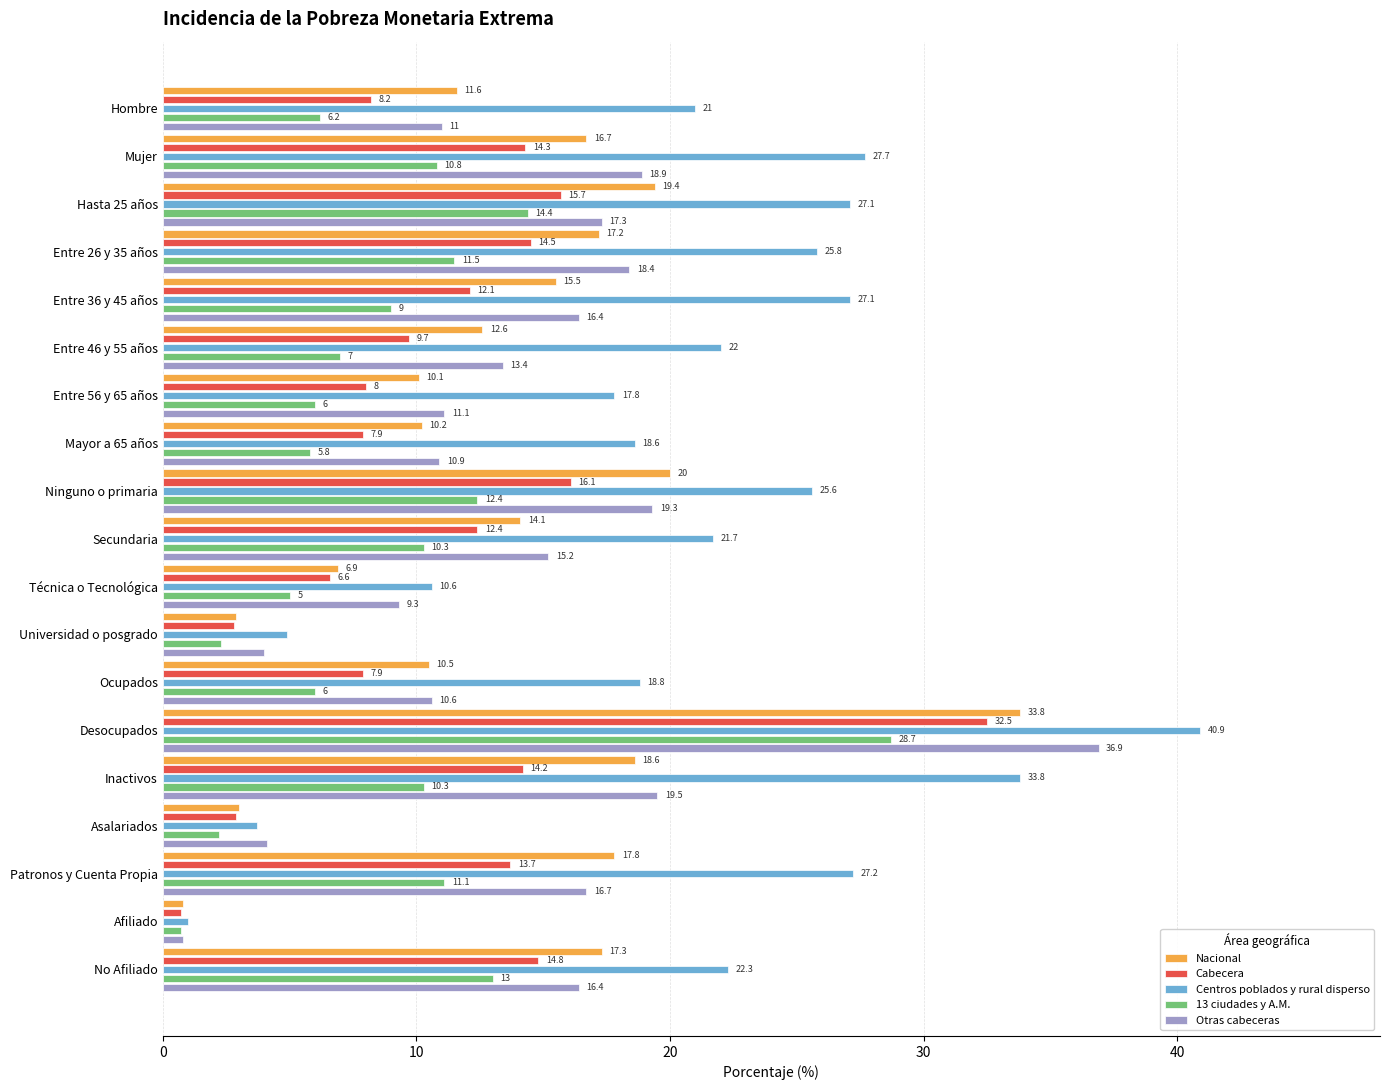

Which series has the largest range (max minus min)?

Centros poblados y rural disperso